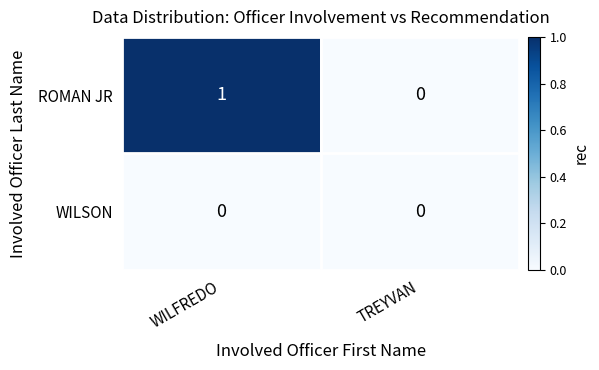

Reading right to left, transcribe all the data shown in this chart.

ROMAN JR: 0	1
WILSON: 0	0